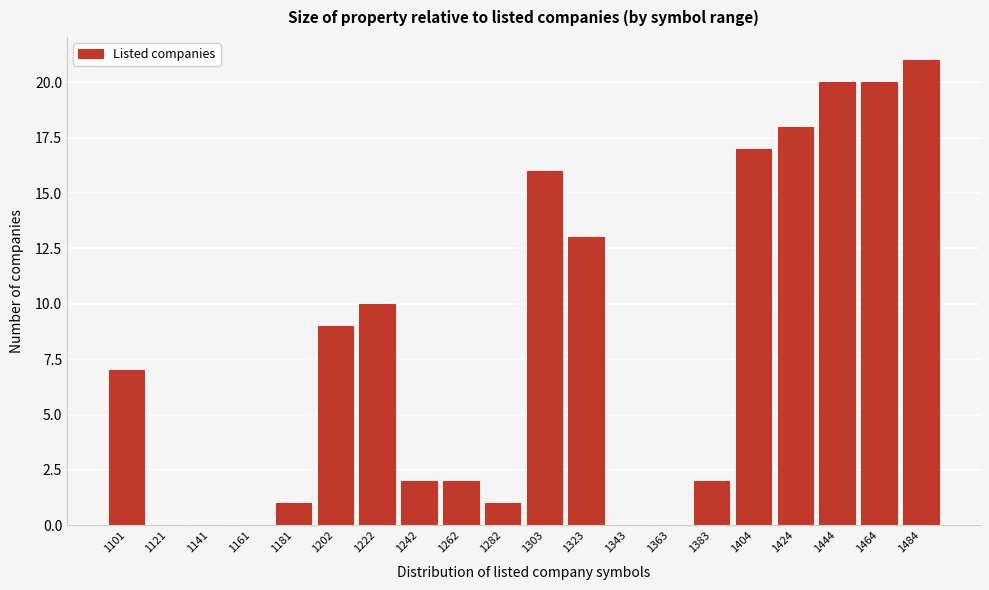

Reading right to left, what are all the values shown in this chart?

1484=21	1464=20	1444=20	1424=18	1404=17	1383=2	1363=0	1343=0	1323=13	1303=16	1282=1	1262=2	1242=2	1222=10	1202=9	1181=1	1161=0	1141=0	1121=0	1101=7